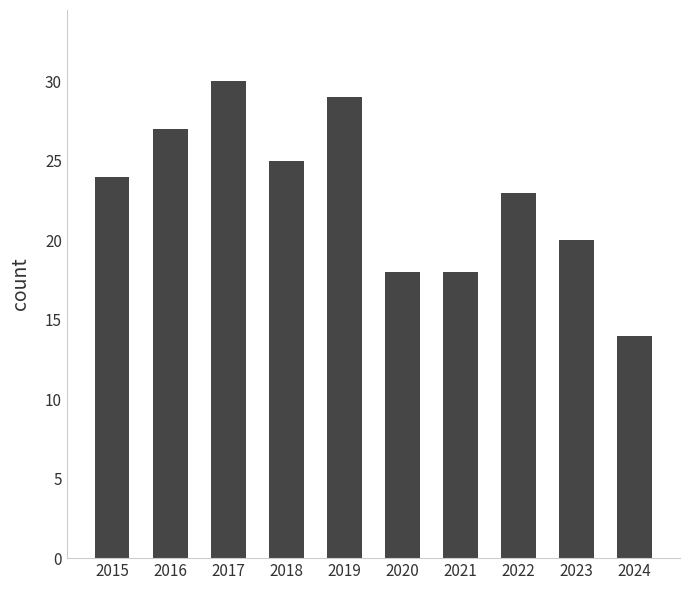

How many values are between 18 and 27?

7